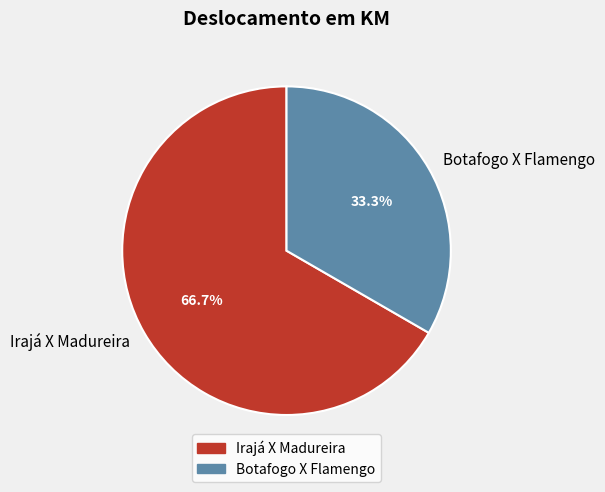

Between Botafogo X Flamengo and Irajá X Madureira, which is larger?

Irajá X Madureira